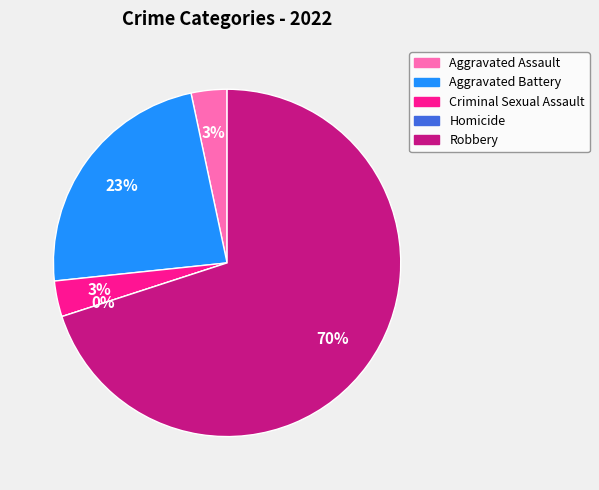

What is the change in value from Aggravated Assault to Homicide?

-1